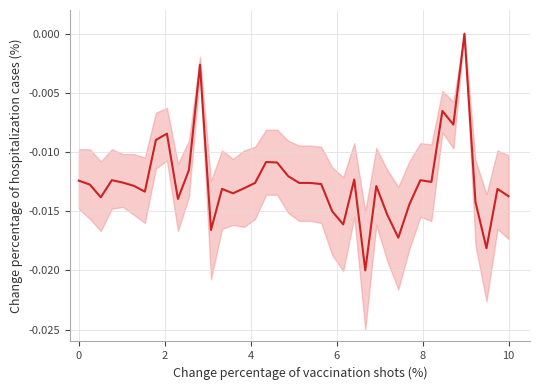

How many values are below zero?

39